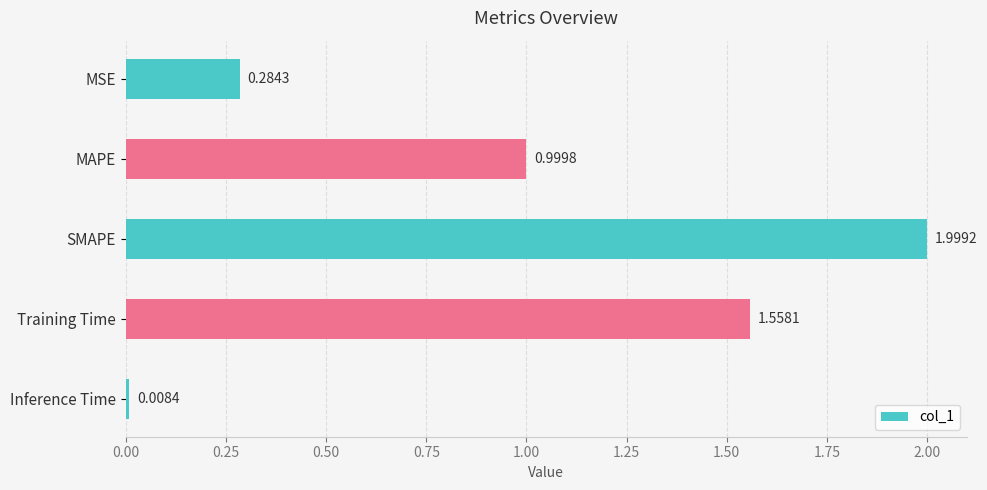

Which label corresponds to the smallest value in the chart?

Inference Time